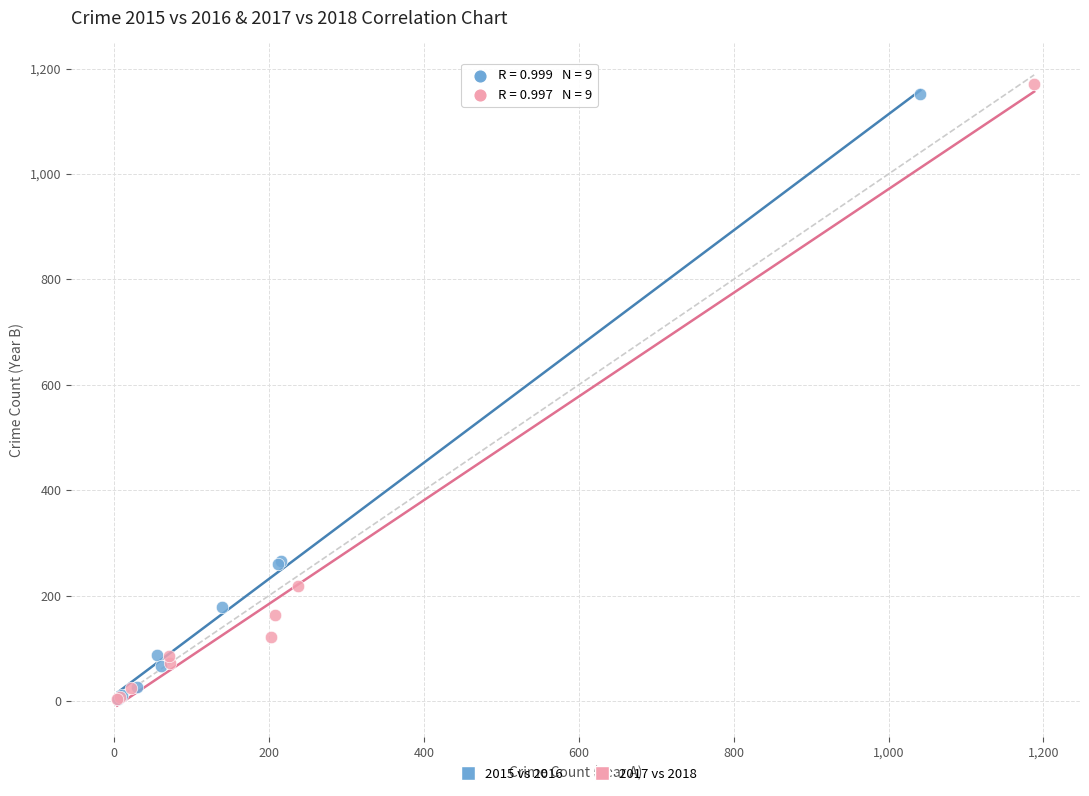

Which series has the largest Y range (max minus min)?

2017 vs 2018